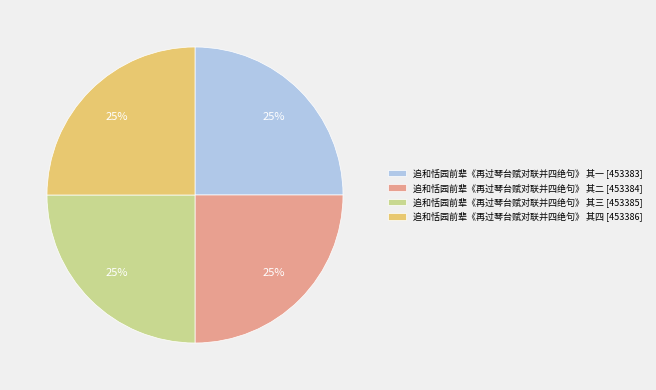

Approximately how many times larger is the value at 追和恬园前辈《再过琴台赋对联并四绝句》 其一 compared to 追和恬园前辈《再过琴台赋对联并四绝句》 其四?

1.0